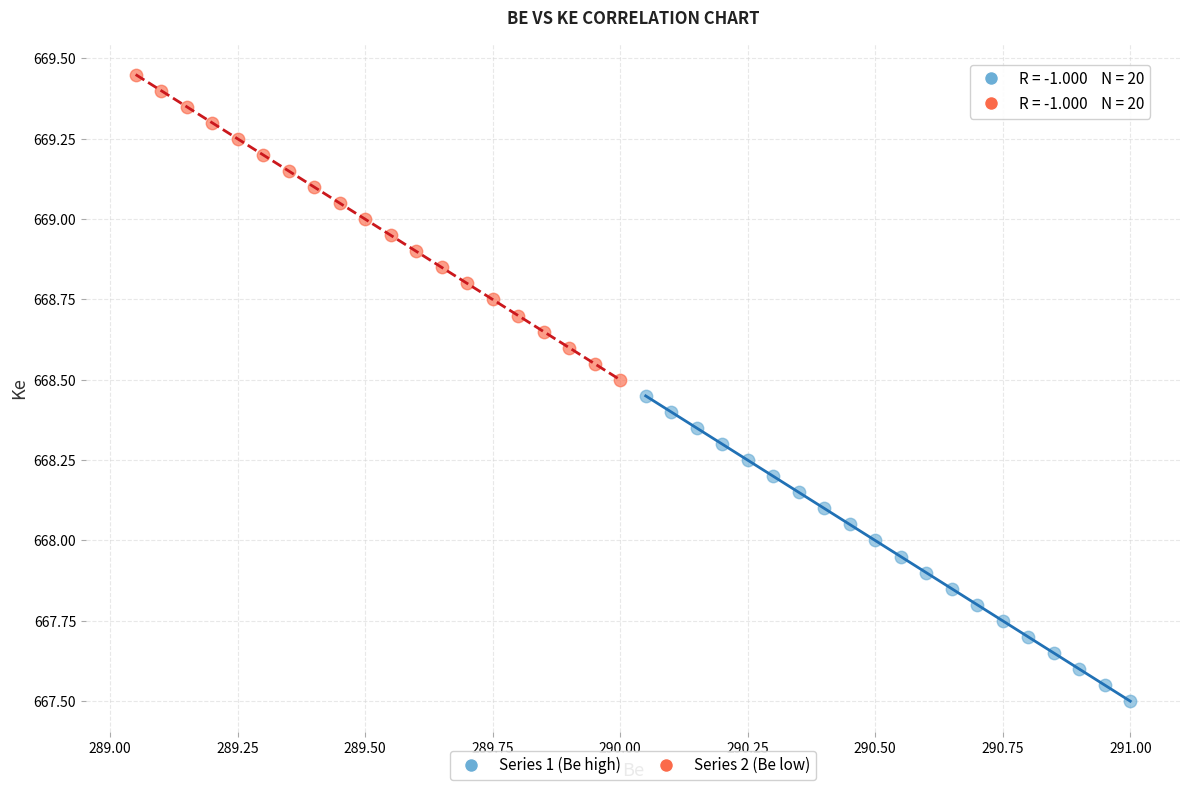

Which series reaches the minimum Y coordinate?

Series 1 (Be high)